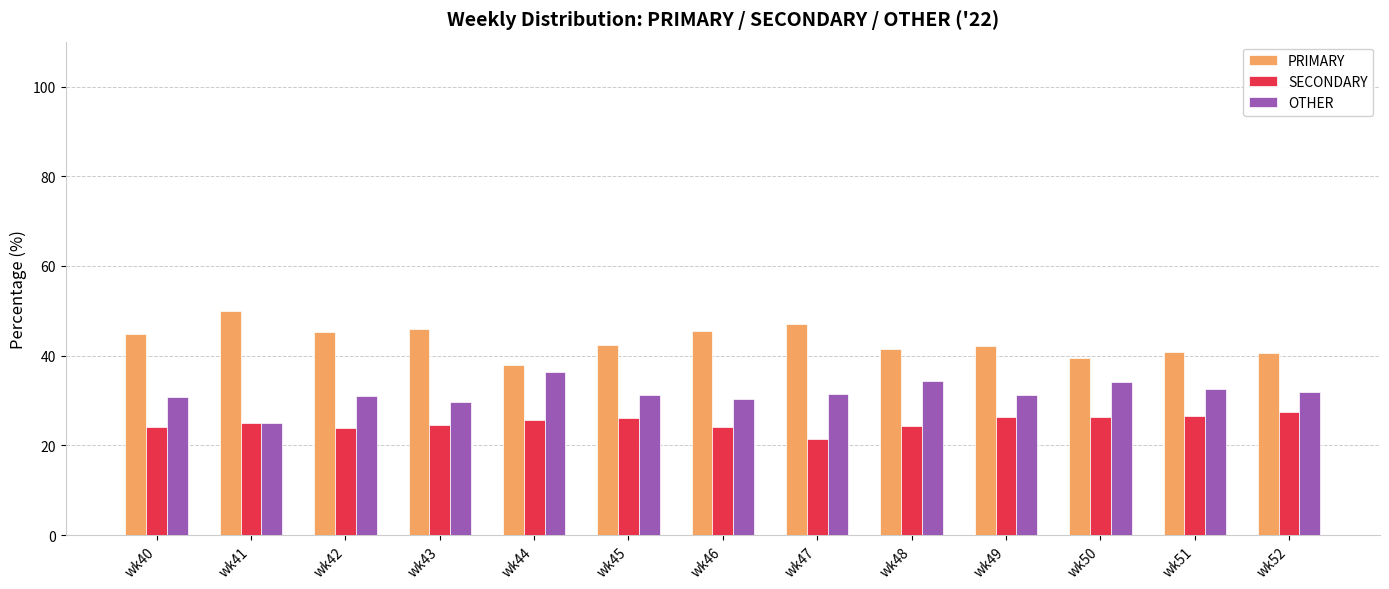

What value does the PRIMARY series have at wk52?

40.5